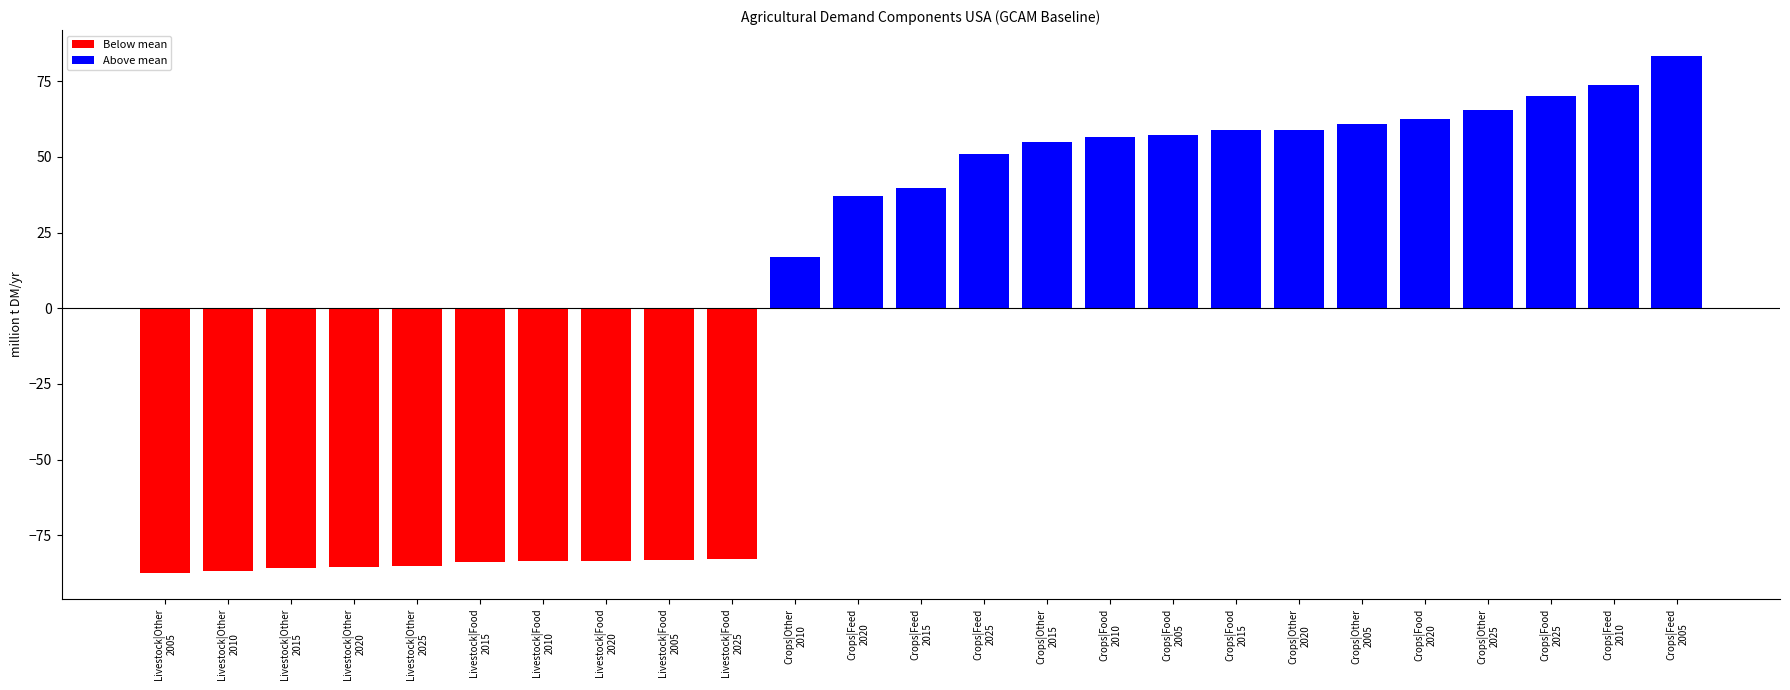

What is the value of the 13th bar from the left?

39.7